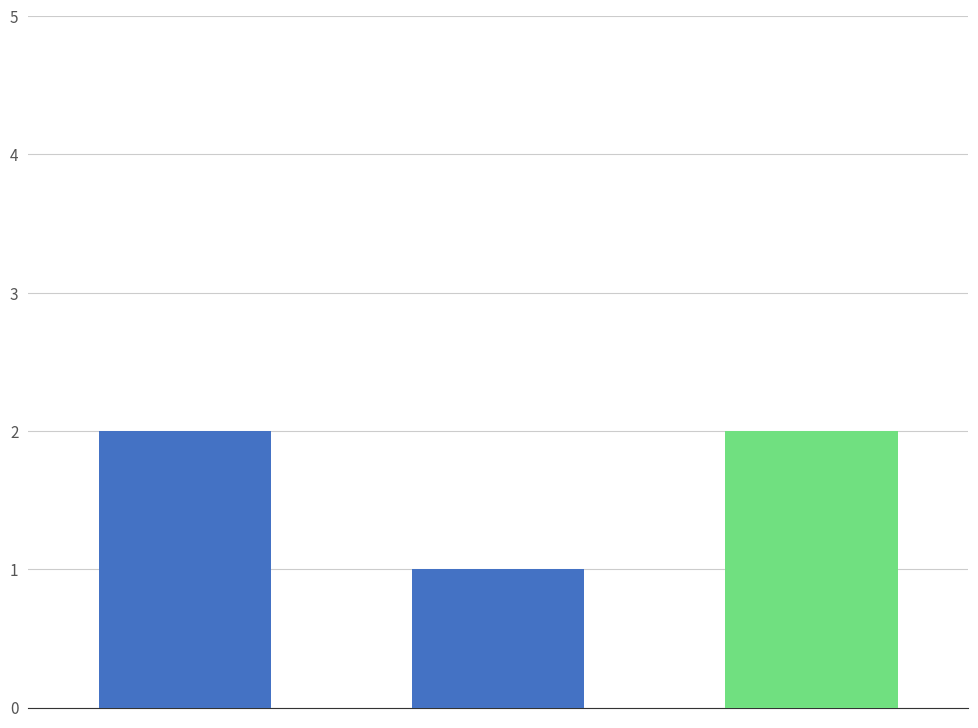

What is the value of the 1st bar from the left?

2